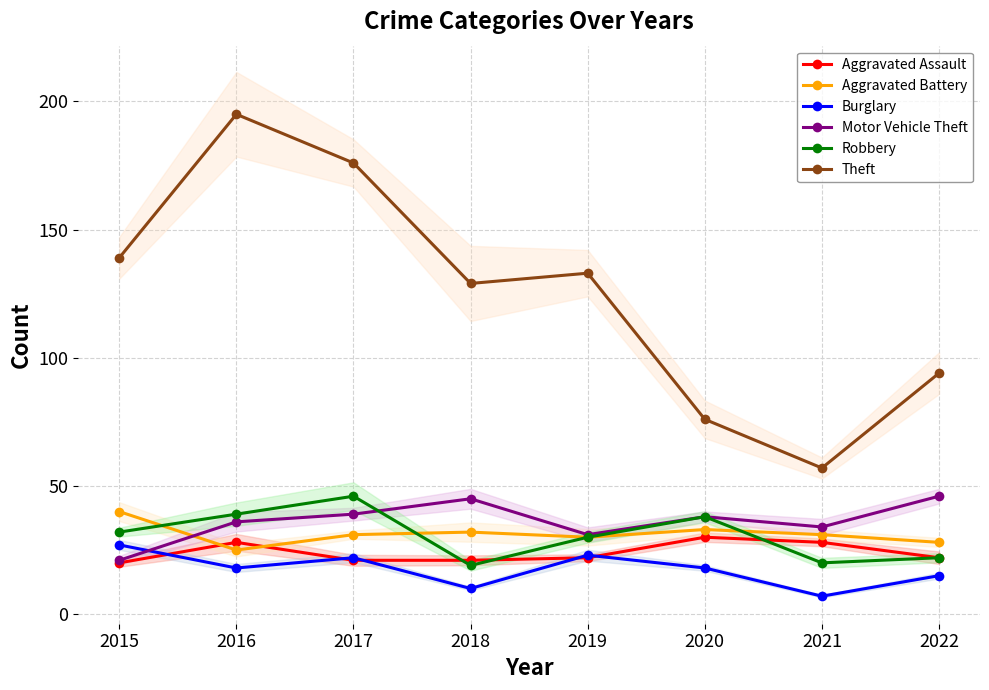

What is the value of the Theft point at the 5th from the left?

133